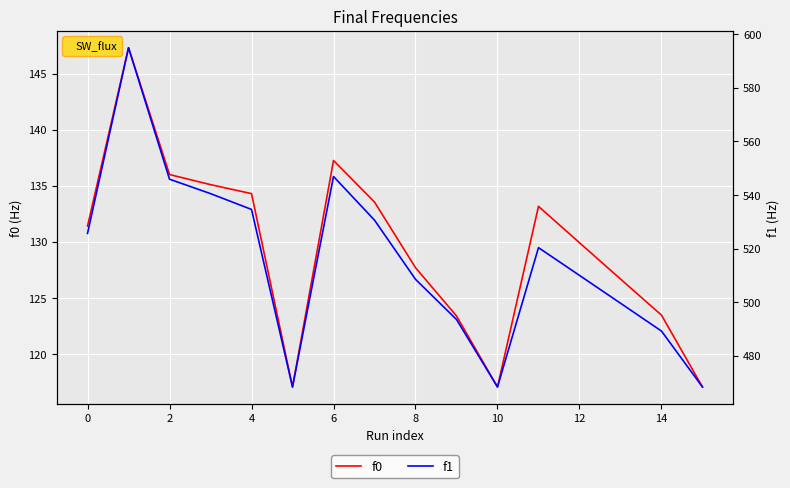

What is the maximum value for f1?

595.0